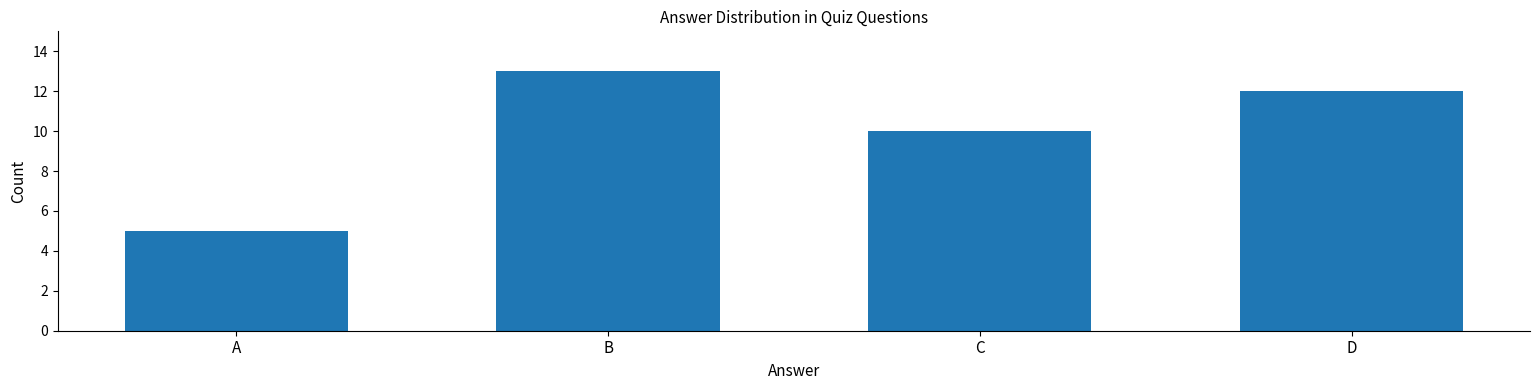

Does the chart contain any negative values?

No